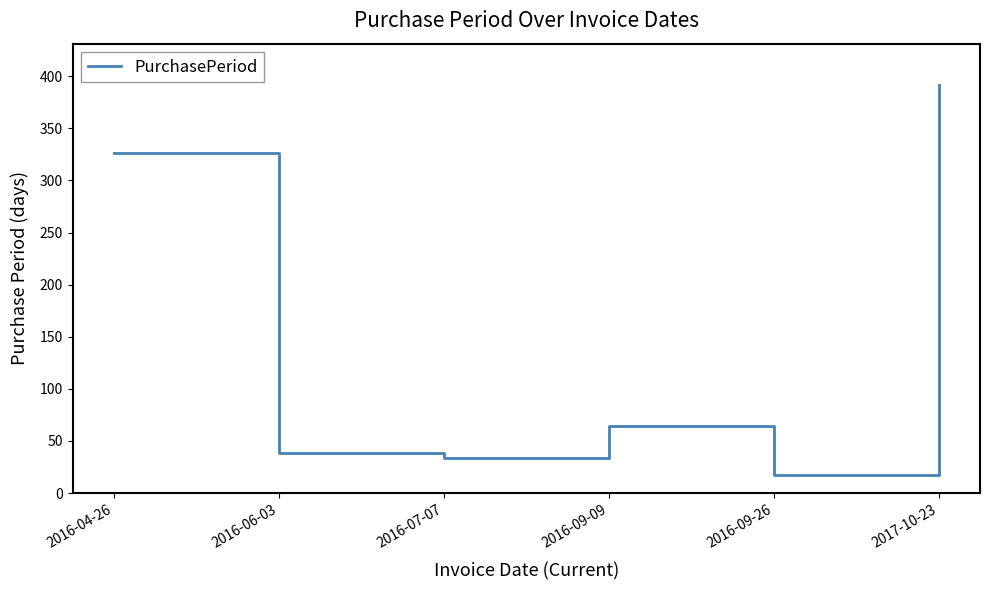

The chart shows a value of 34 at 2016-07-07. True or false?

True